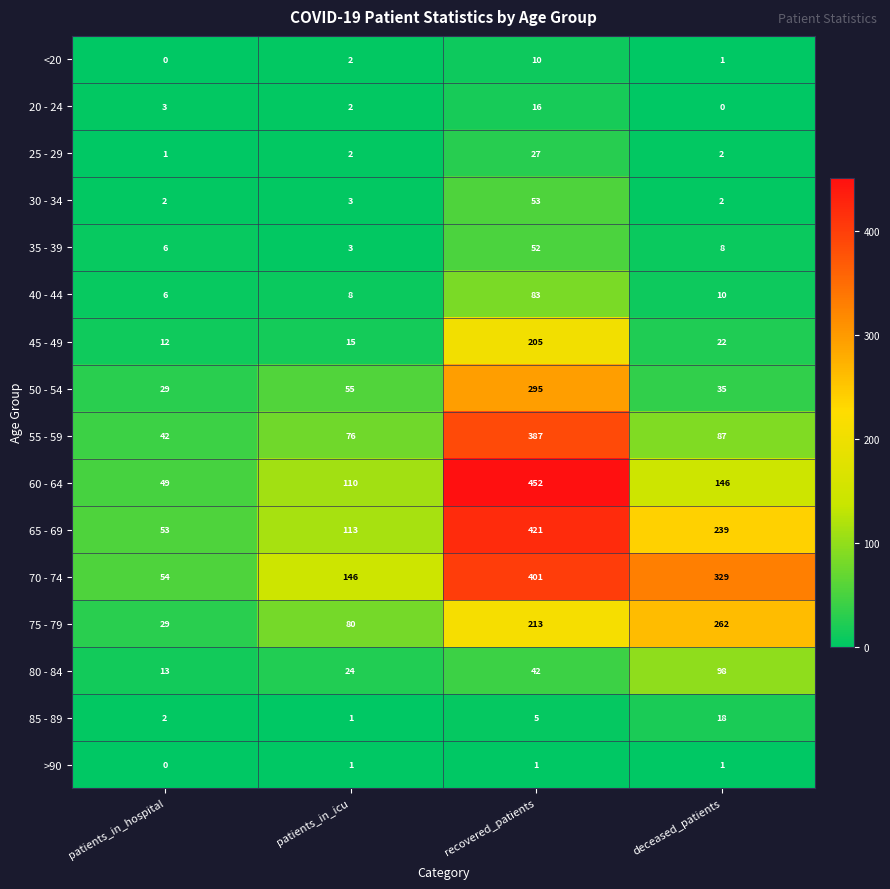

At how many categories does at least one series exceed 204?

2